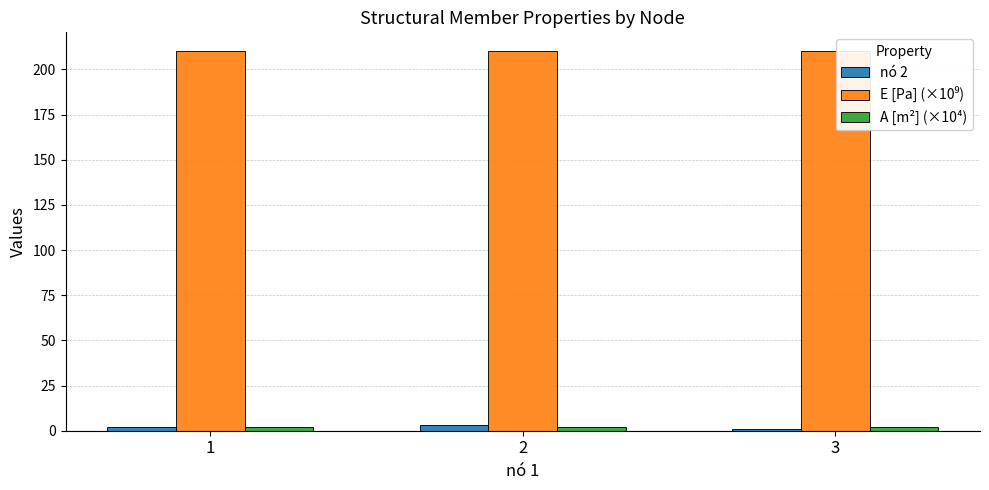

Reading left to right, transcribe all the data shown in this chart.

nó 2: 1=2	2=3	3=1
E [Pa] (×10⁹): 1=210	2=210	3=210
A [m²] (×10⁴): 1=2	2=2	3=2